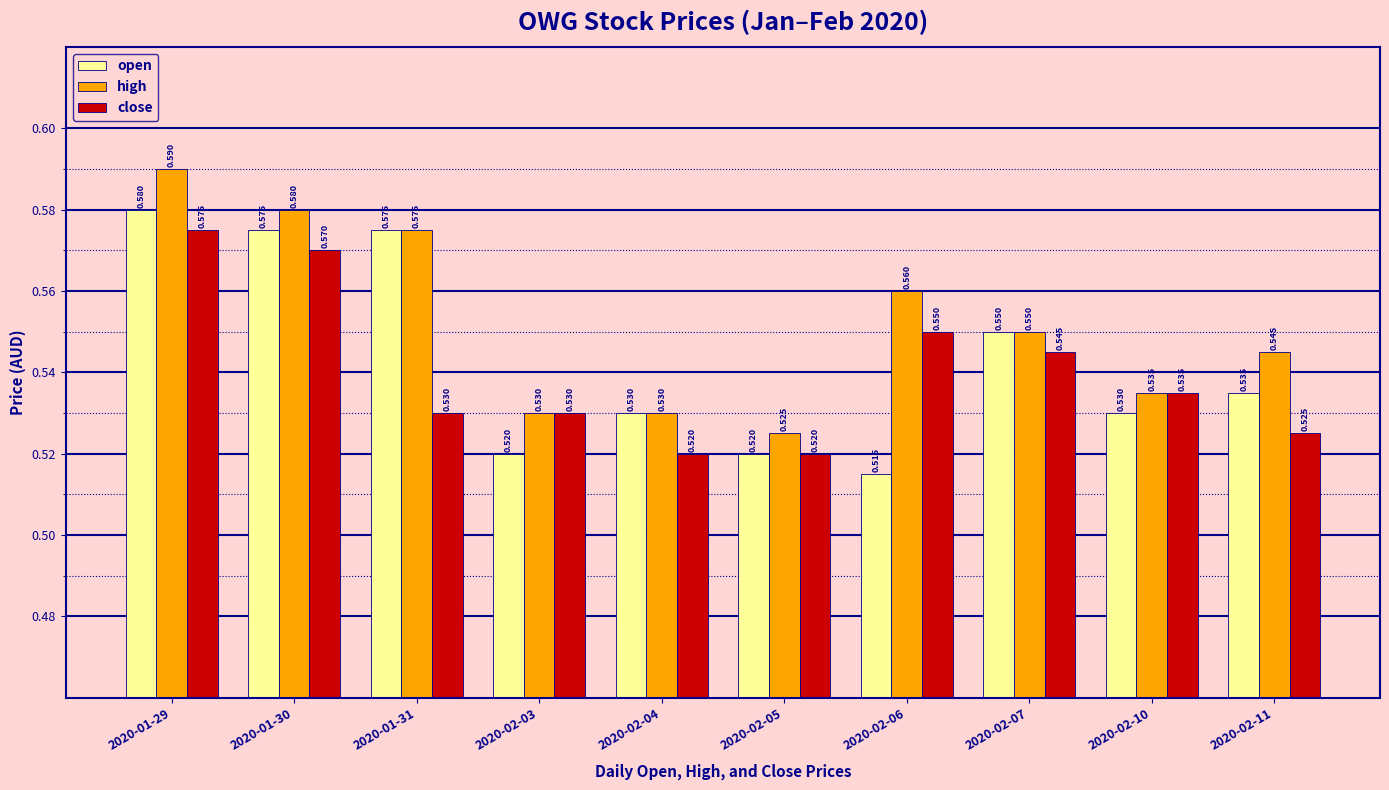

Which series changed the most between 2020-01-29 and 2020-01-30?

high